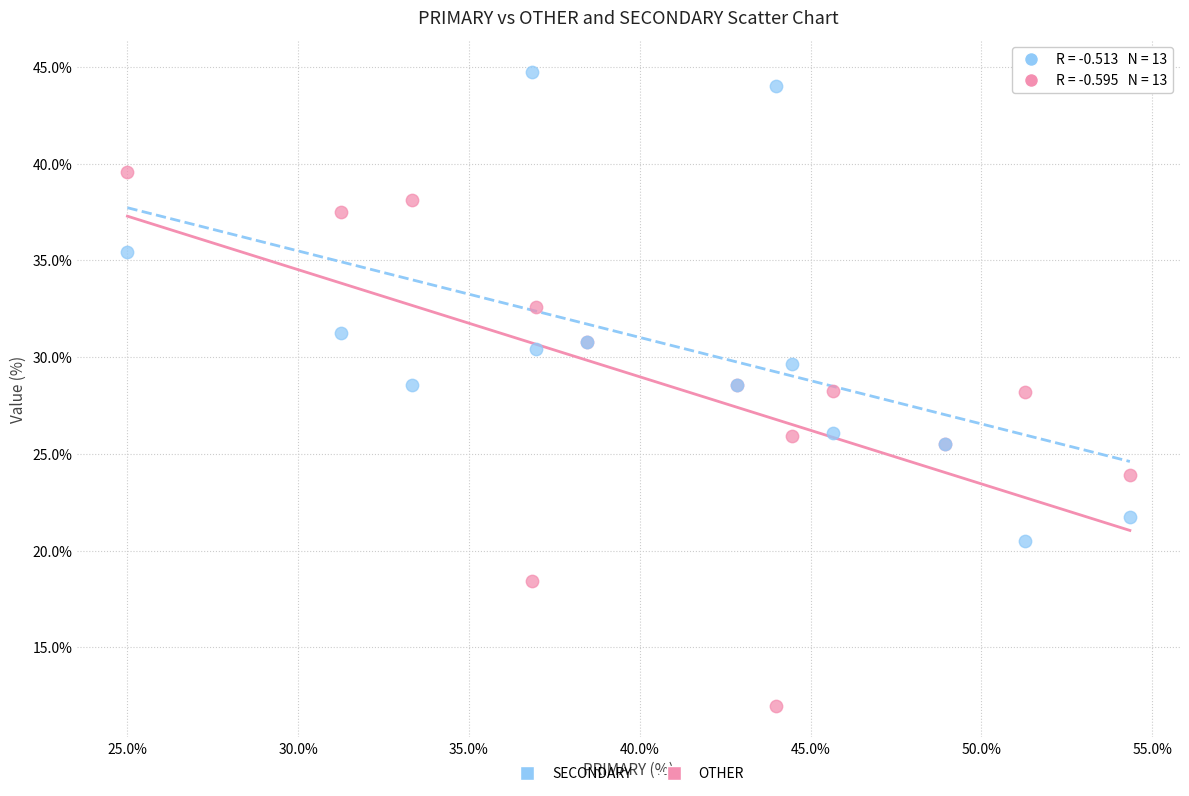

Which series contains the lowest Y value?

OTHER